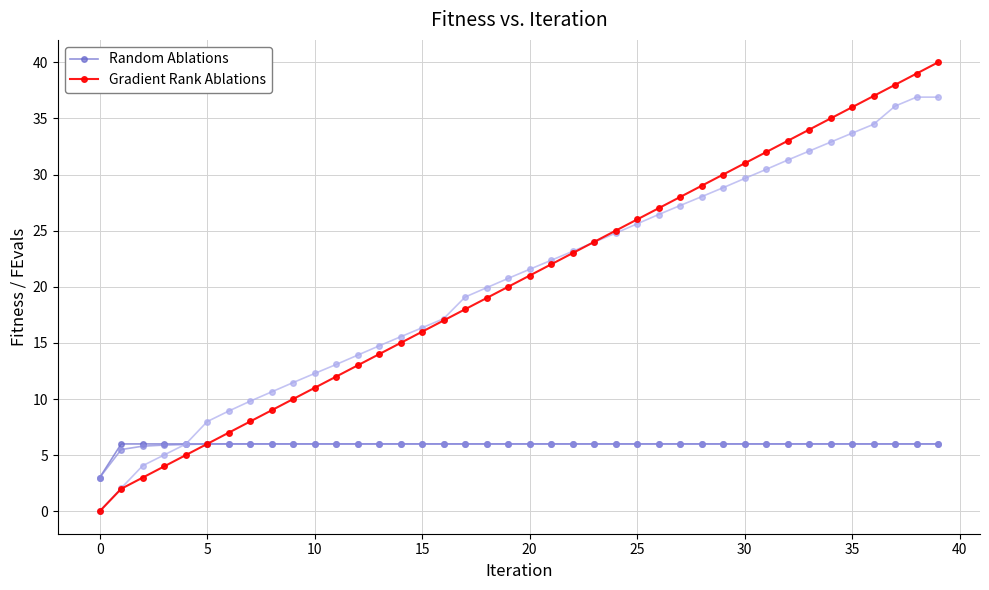

Does the chart display data point markers on the line(s)?

Yes